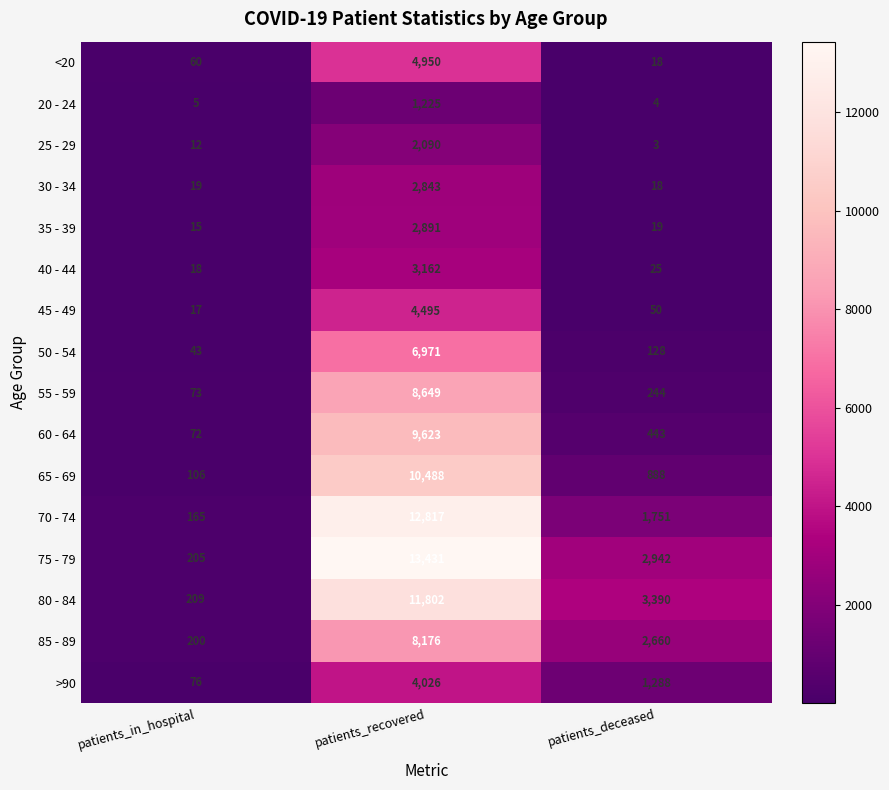

What is the difference between the highest and lowest values at patients_in_hospital?

204